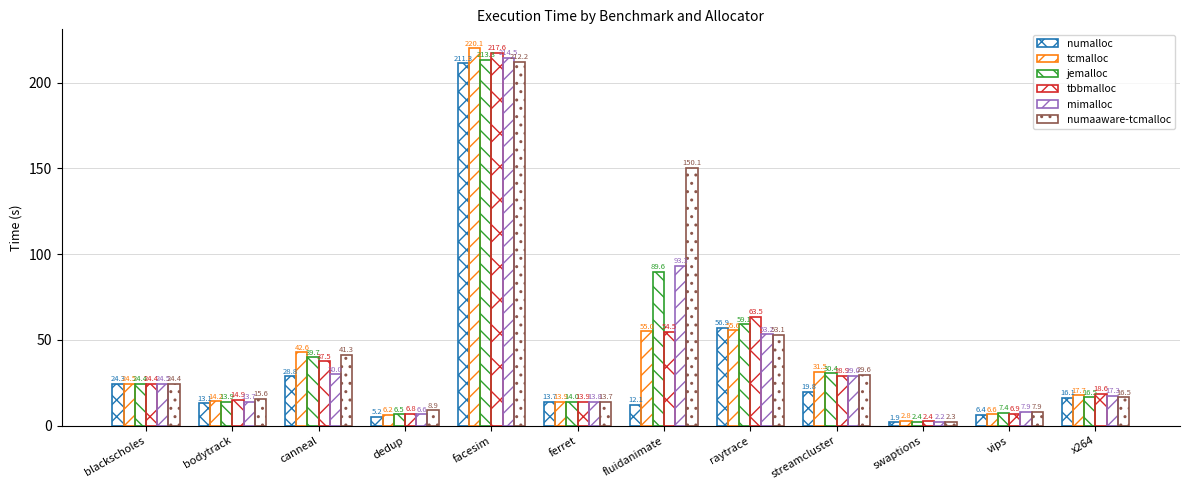

What is the maximum value for tcmalloc?

220.1